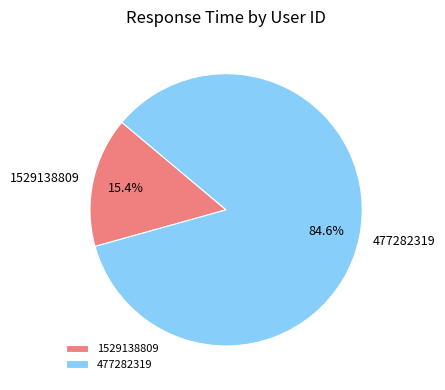

What is the majority slice?

477282319